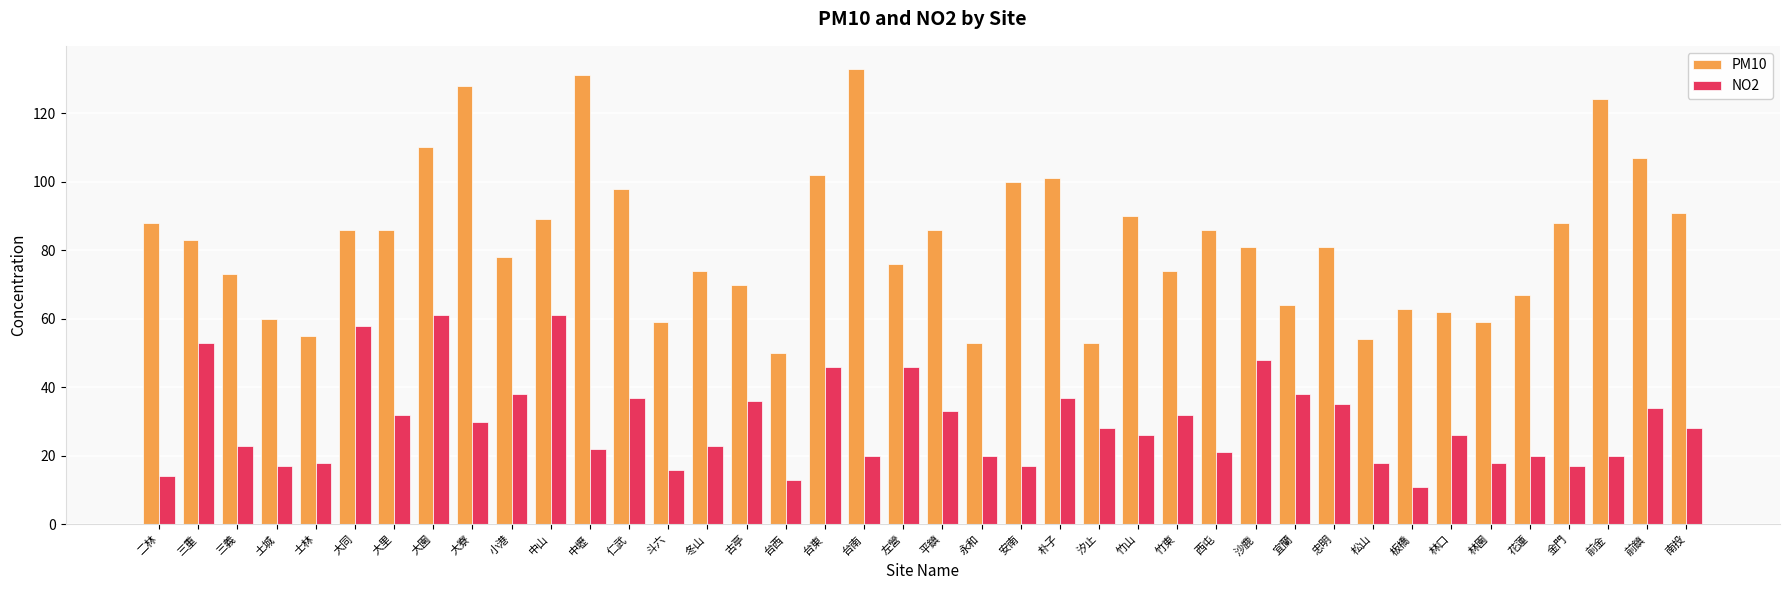

Does the chart contain stacked bars?

No